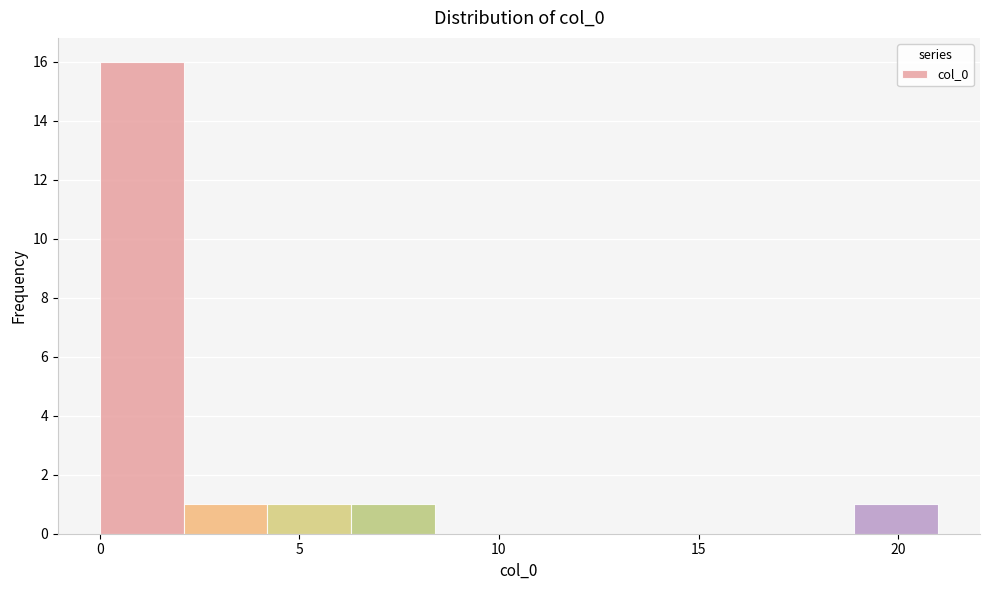

Over which range of the x-axis is the bar tallest?

0.0 to 2.1